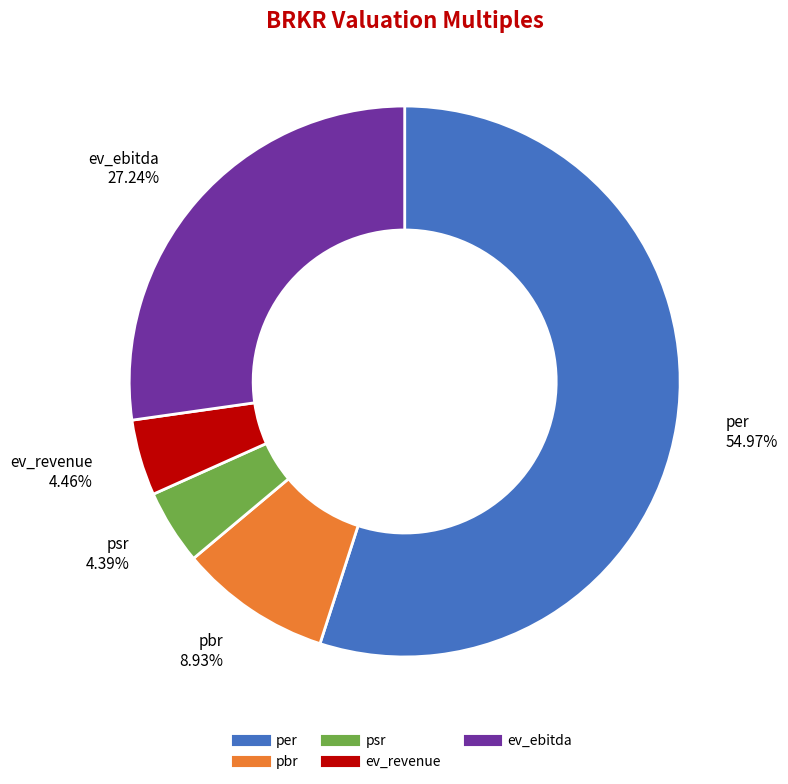

True or false: psr accounts for 4% of the total.

True